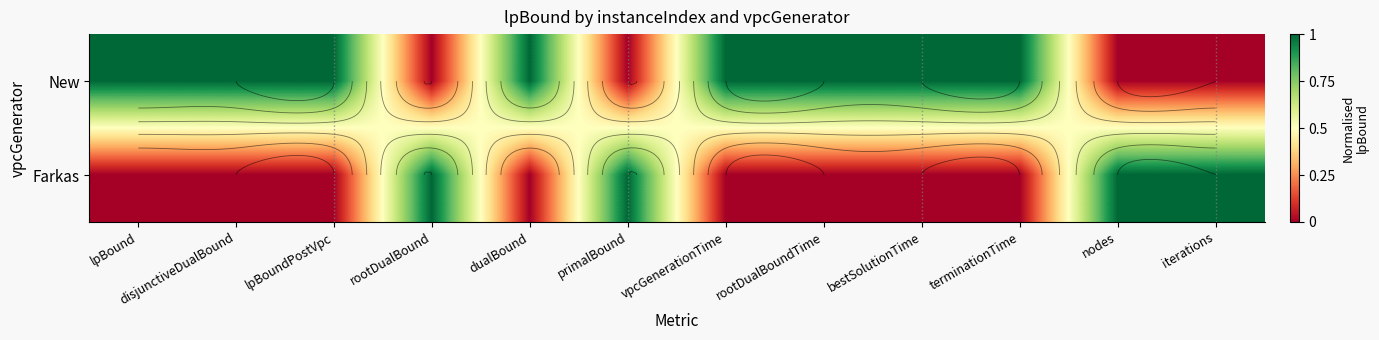

What is the difference between the highest and lowest values at rootDualBoundTime?

1